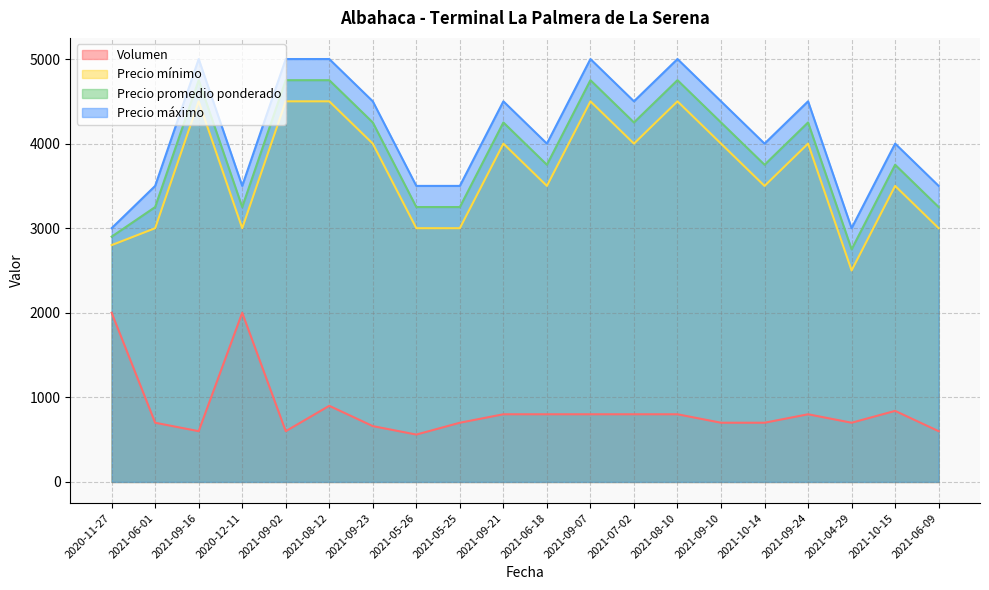

What is the sum of all Precio máximo values?

83000